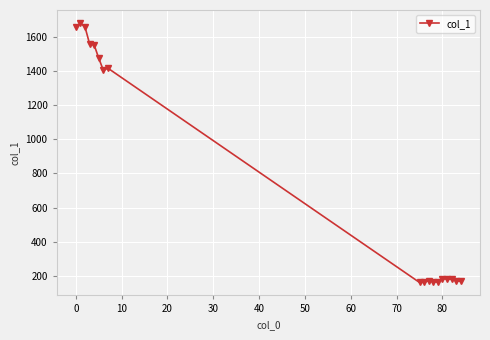

What is the value of the 11th point from the left?

172.0